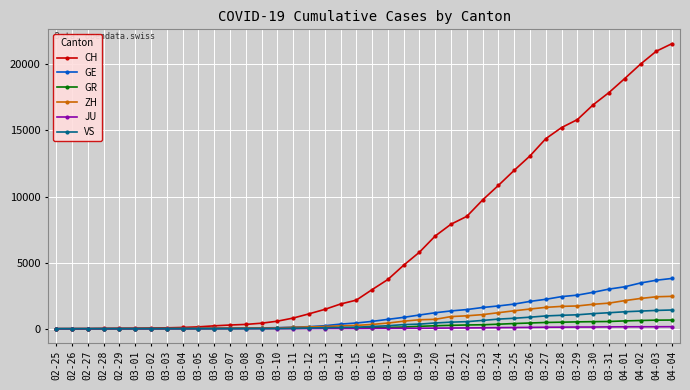

What is the greatest value displayed?

21574